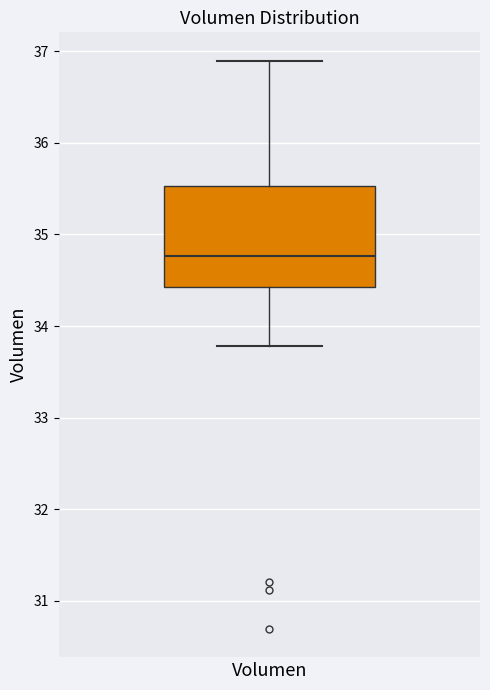

Read this box plot against the y-axis: the position of the median line, the range covered by the box, and the ends of both whiskers. The values are not printed on the chart, so give them approximately, as read against the axis.

median 34.8, box 34.4 to 35.5, whiskers 33.8 to 36.9